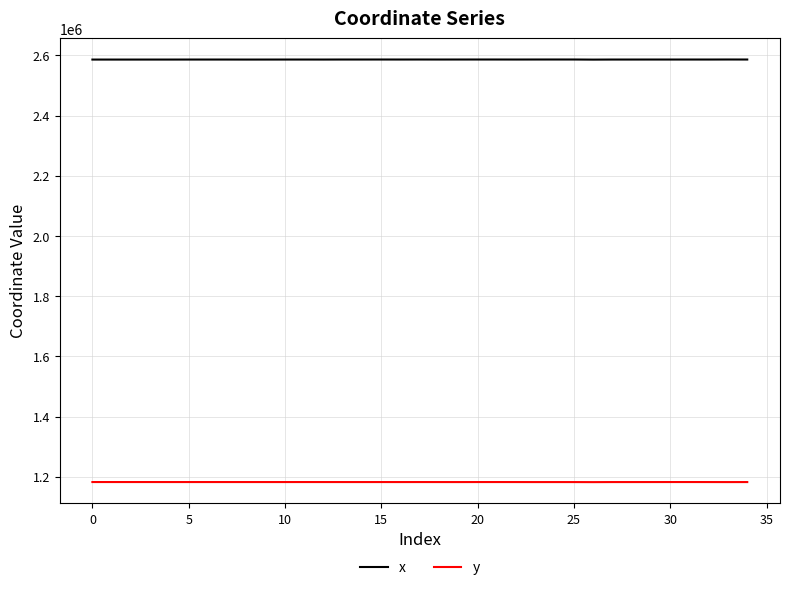

Which series has the largest total across all categories?

x